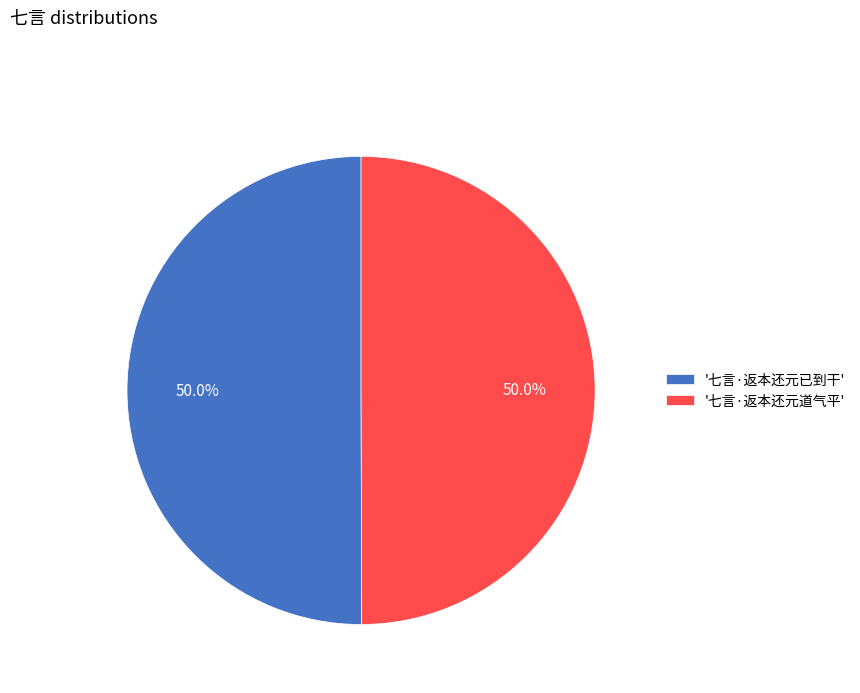

What portion of the pie excludes '七言·返本还元已到干'?

50.0%